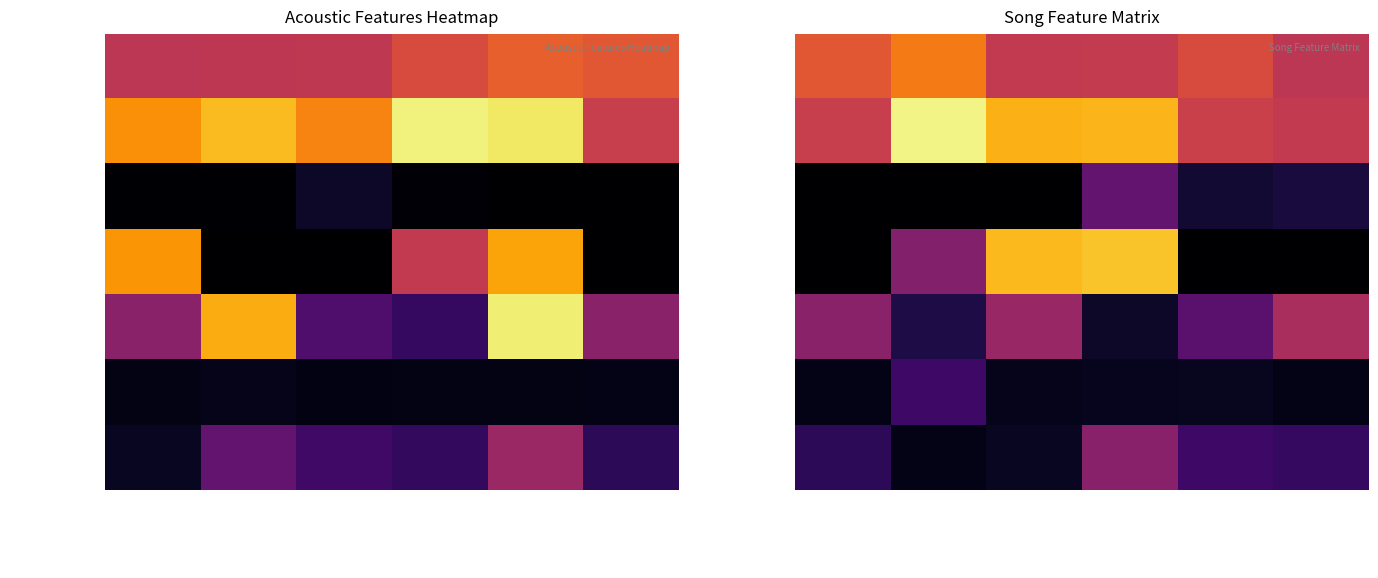

What is the difference between the second highest and second lowest values in the liveness series?

0.3